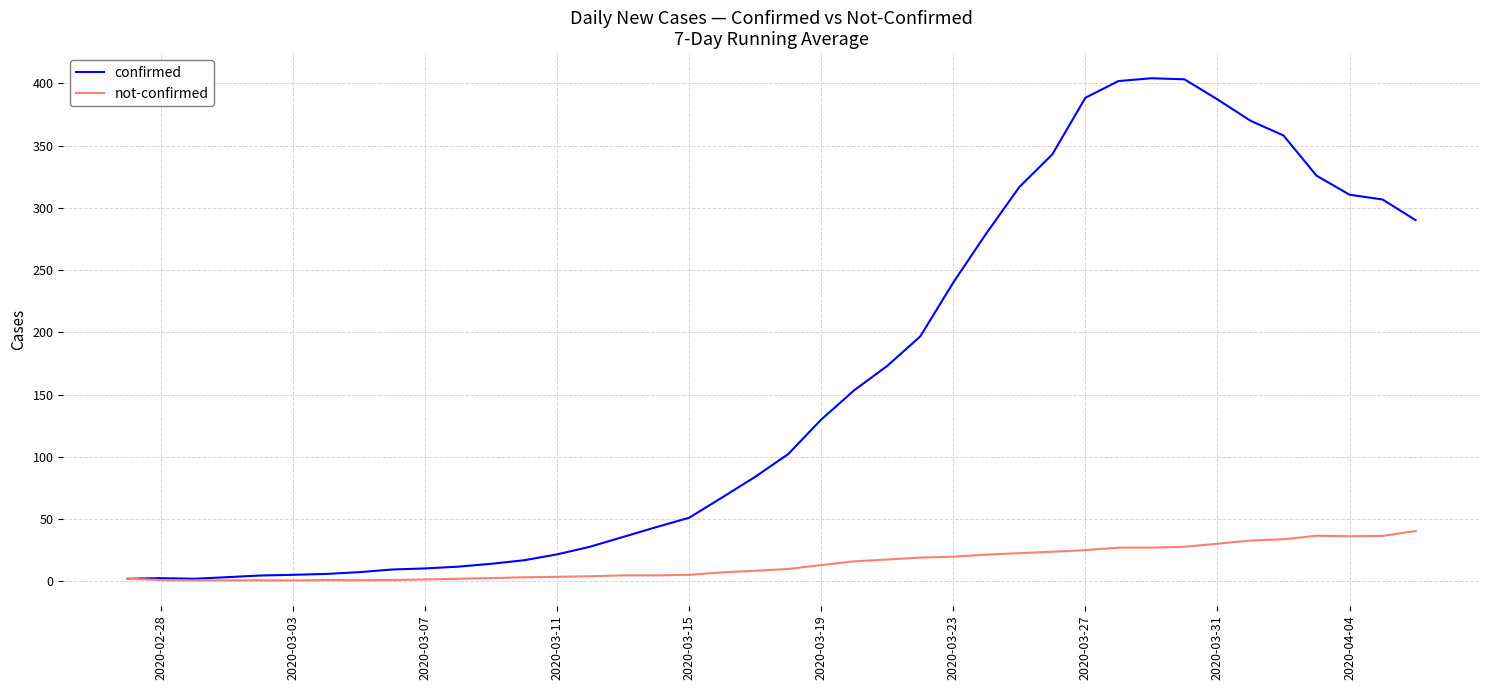

What is the highest value of the confirmed series?

404.1